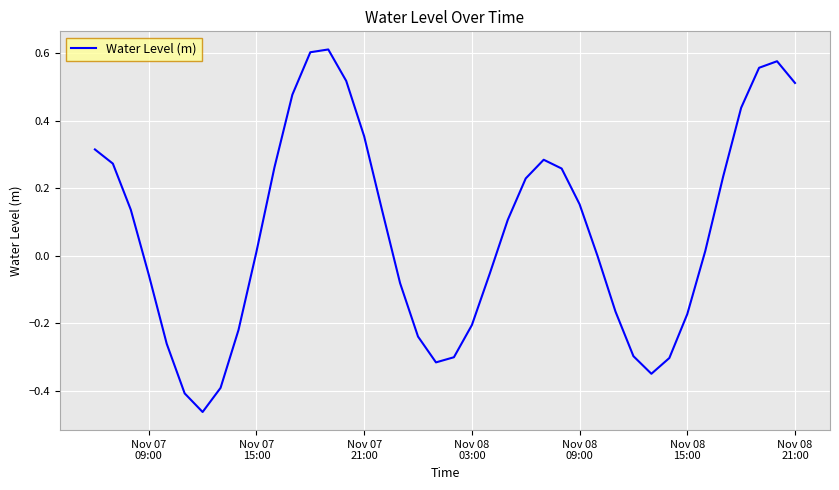

What is the difference between the maximum and minimum values?

1.1